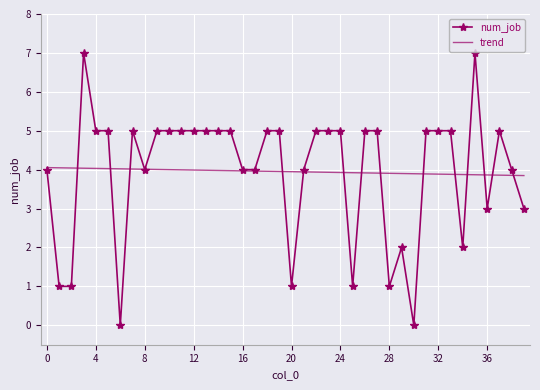

At how many categories does at least one series exceed 2?

40